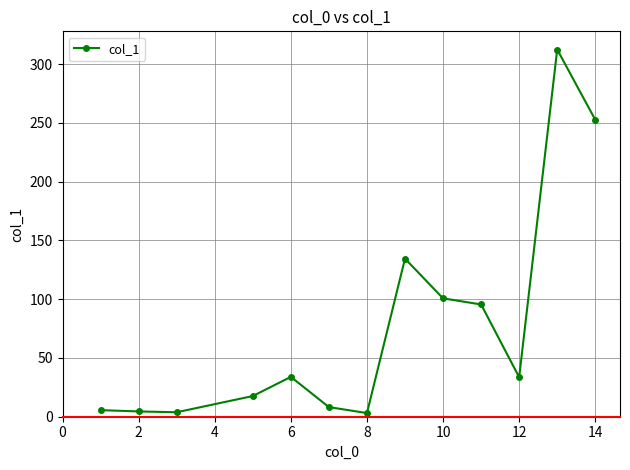

True or false: there are more than 1 points higher than both neighbors.

True